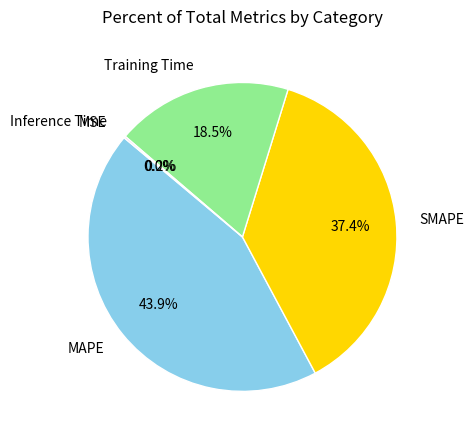

Which slice is the largest?

MAPE